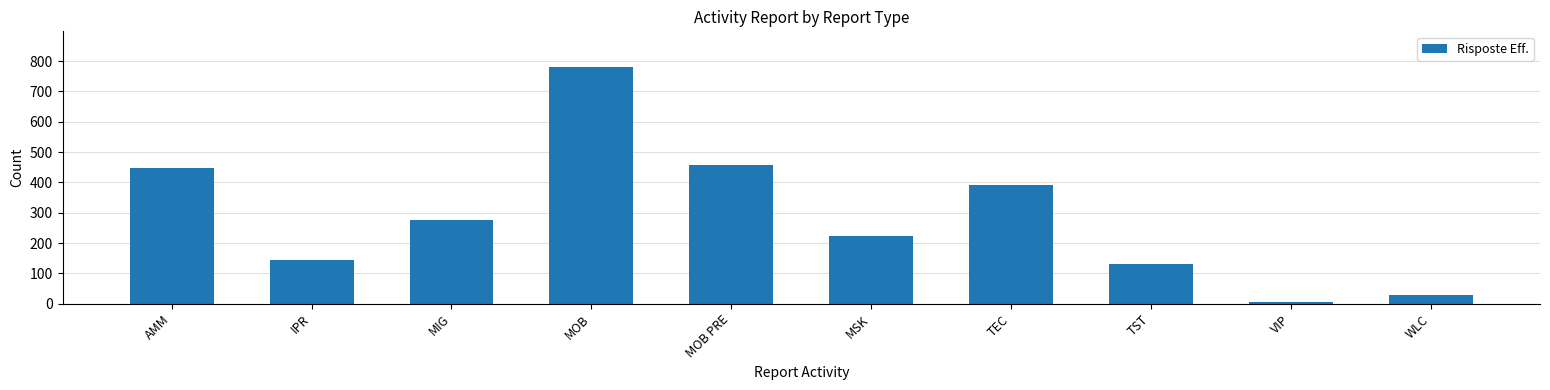

How many bars are there in total?

10